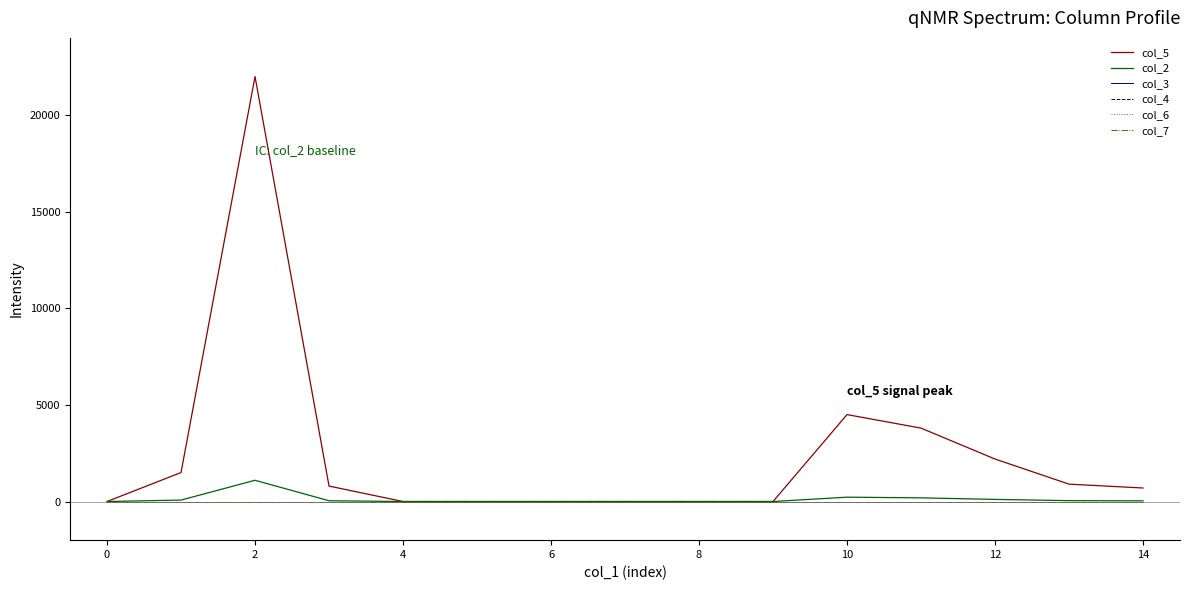

What is the label of the 15th point from the left?

14